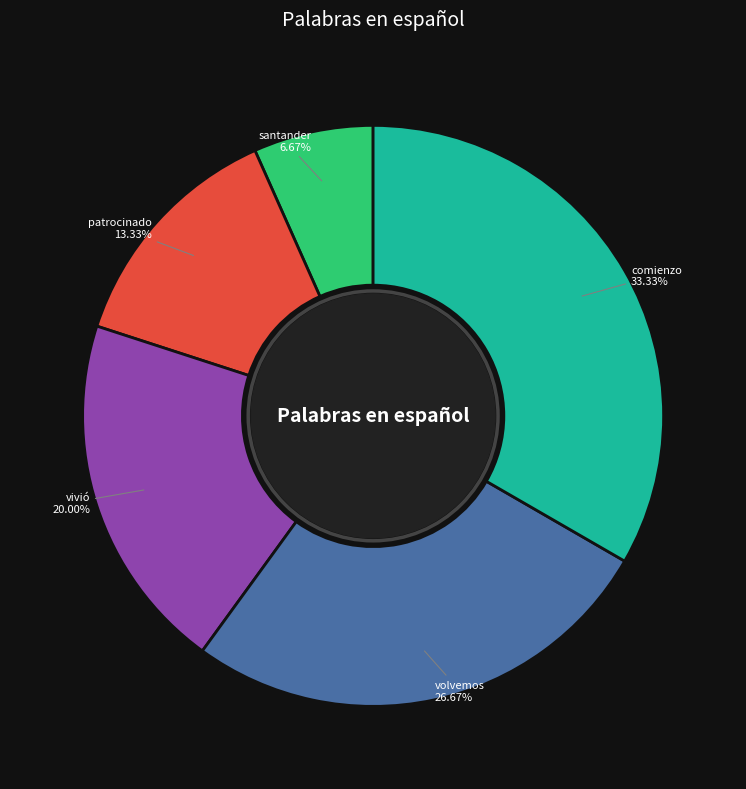

How many segments does this pie chart have?

5